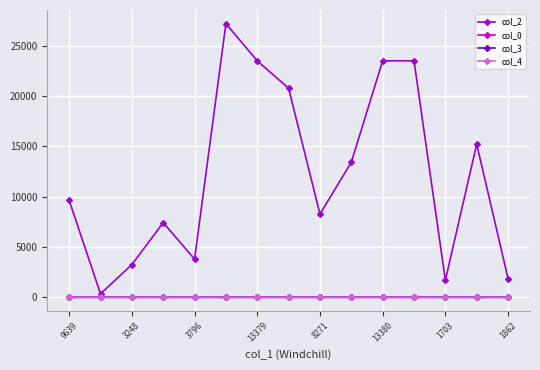

What is the greatest value displayed?

27208.0